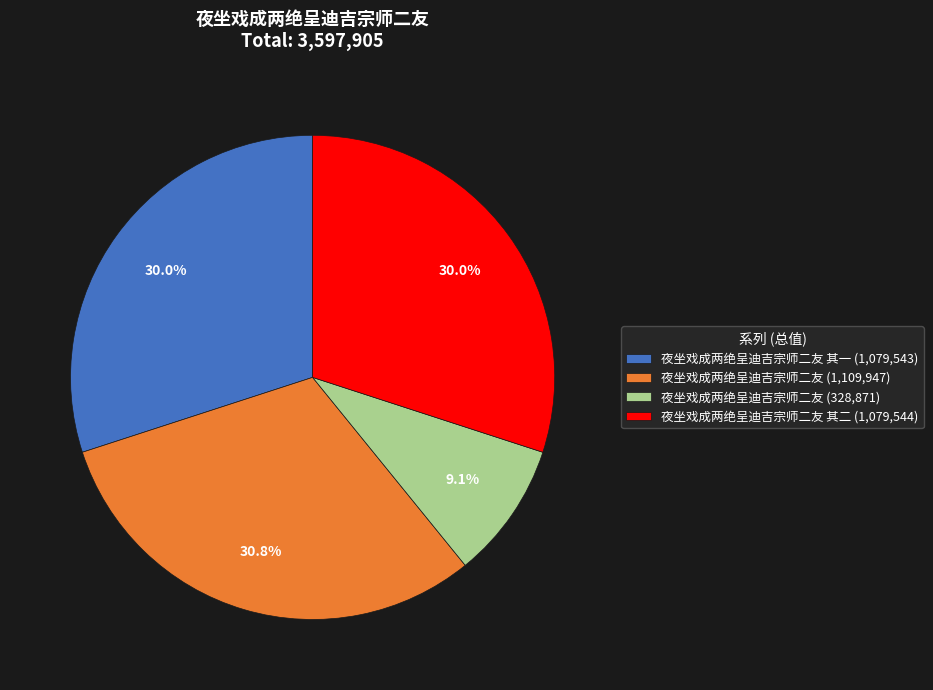

Which slice is the smallest?

夜坐戏成两绝呈迪吉宗师二友 (328,871)